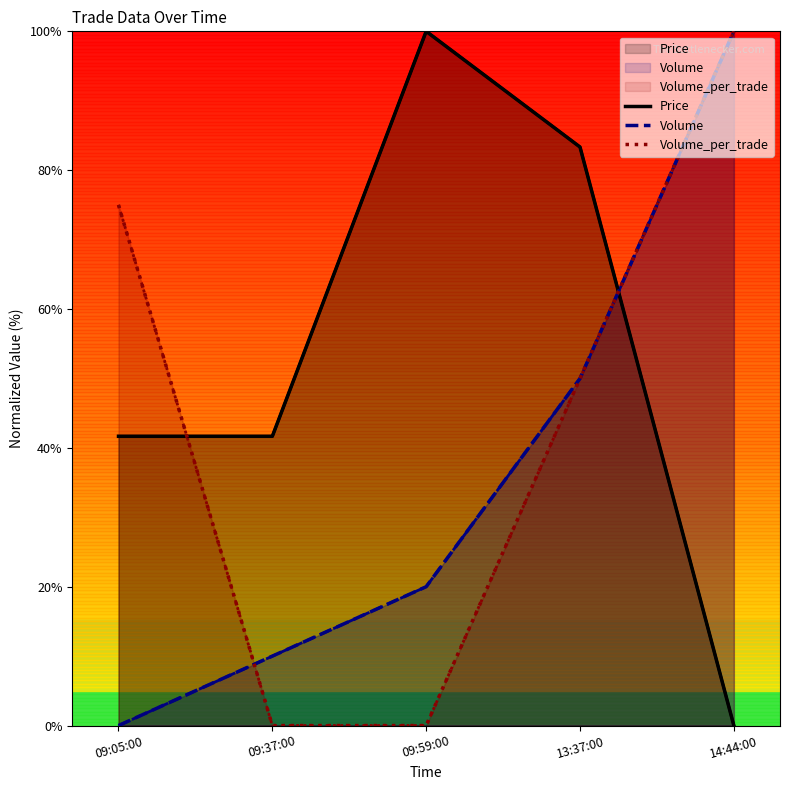

What is the value of the Volume point at the 2nd from the left?

10.0